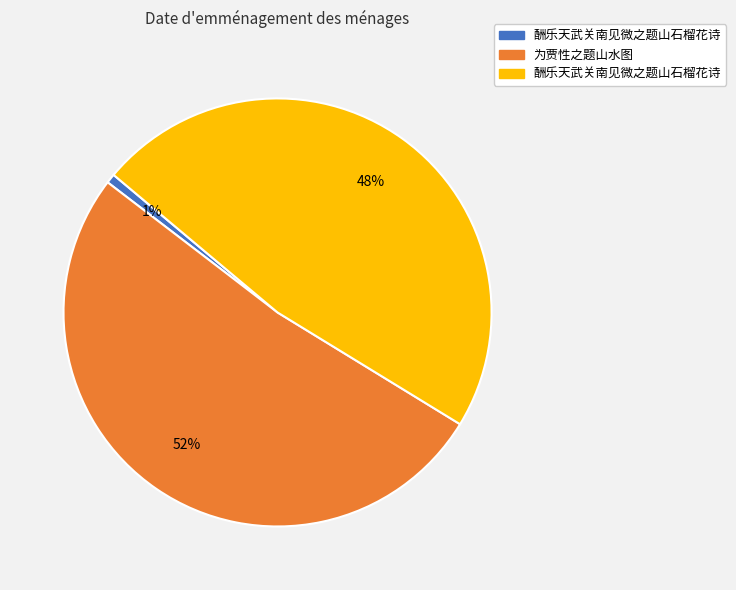

To the nearest percent, what is the average slice percentage?

33%